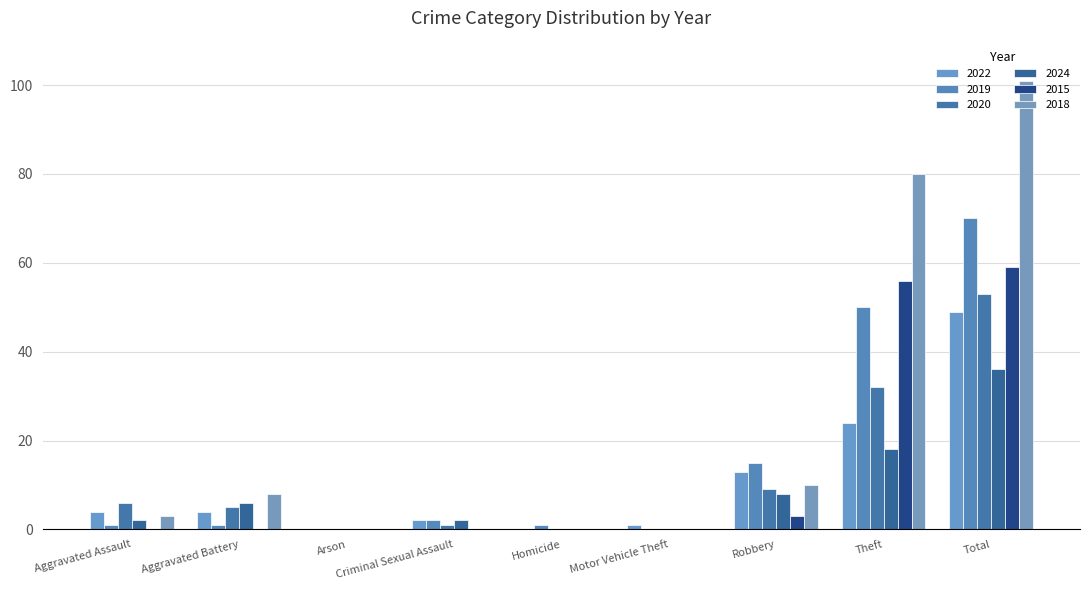

Reading right to left, list all the values displayed in this chart.

2022: 49	24	13	1	0	2	0	4	4
2019: 70	50	15	0	1	2	0	1	1
2020: 53	32	9	0	0	1	0	5	6
2024: 36	18	8	0	0	2	0	6	2
2015: 59	56	3	0	0	0	0	0	0
2018: 101	80	10	0	0	0	0	8	3